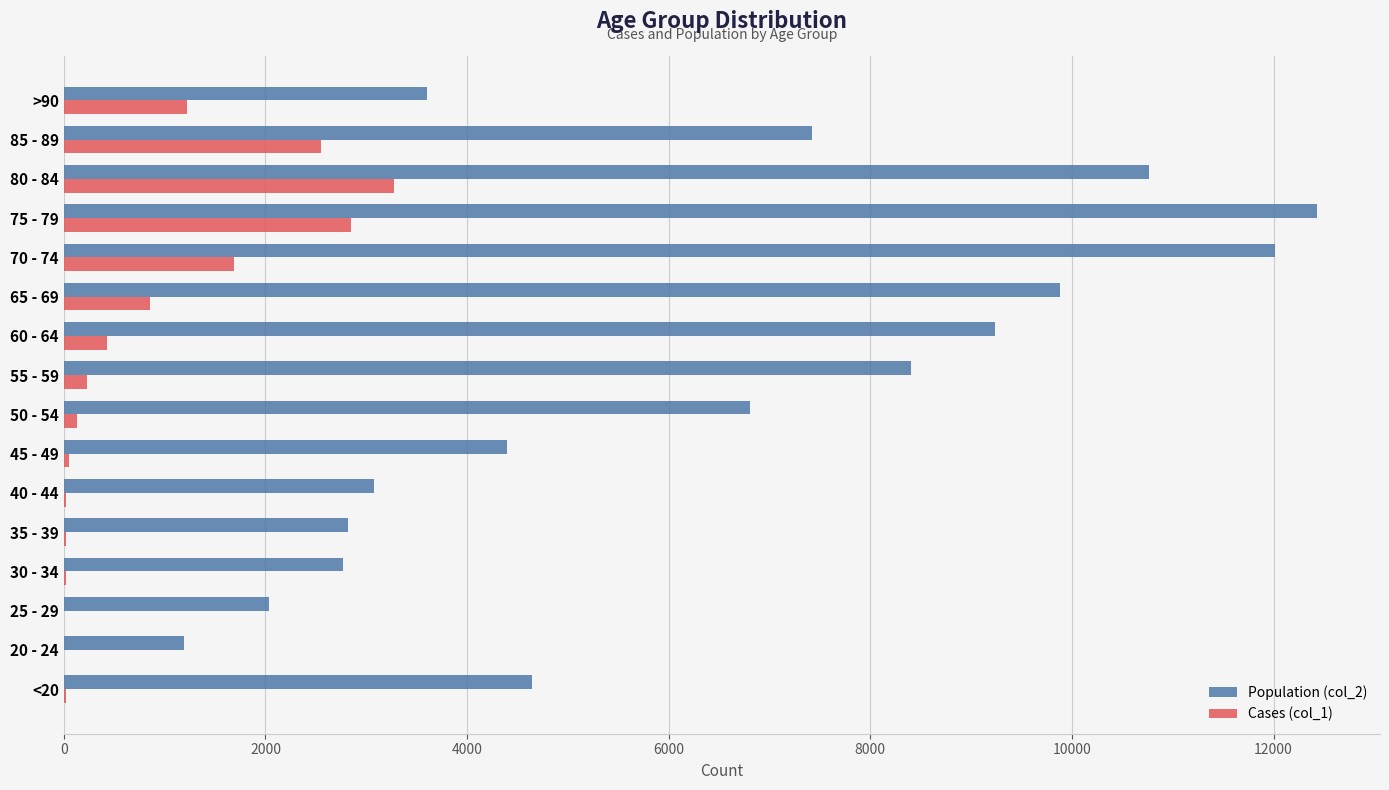

Which label corresponds to the largest value in the chart?

75 - 79